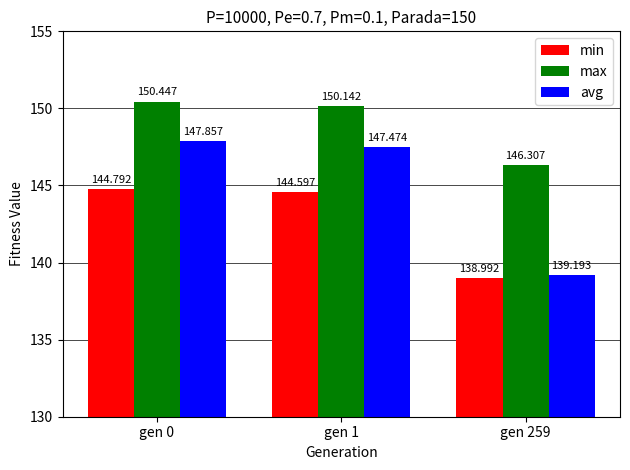

Reading left to right, what are all the values shown in this chart?

min: 144.8	144.6	139.0
max: 150.4	150.1	146.3
avg: 147.9	147.5	139.2